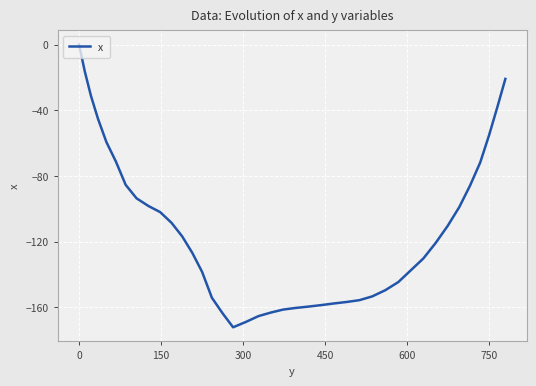

What is the smallest value displayed?

-172.1